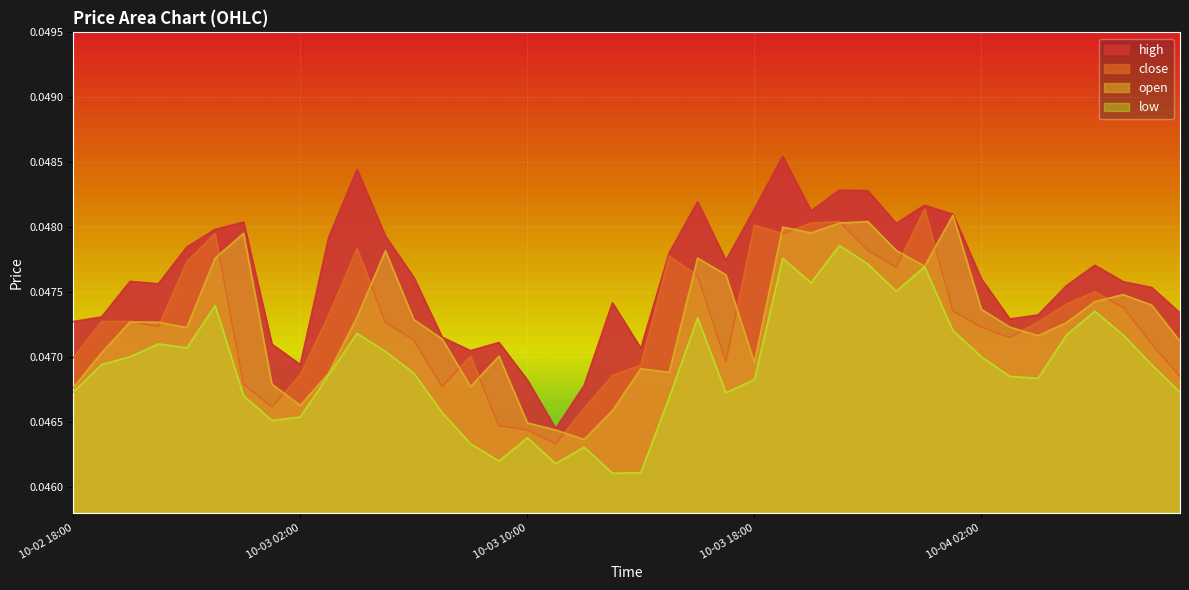

What is the sum of all close values?

1.9